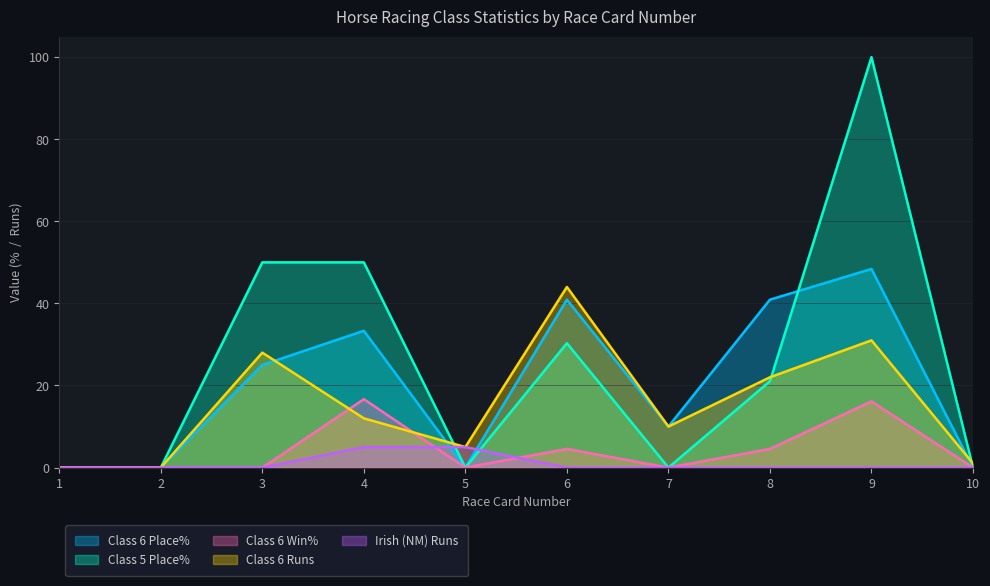

At 8, list the series in order from largest to smallest.

Class 6 Place%, Class 6 Runs, Class 5 Place%, Class 6 Win%, Irish (NM) Runs